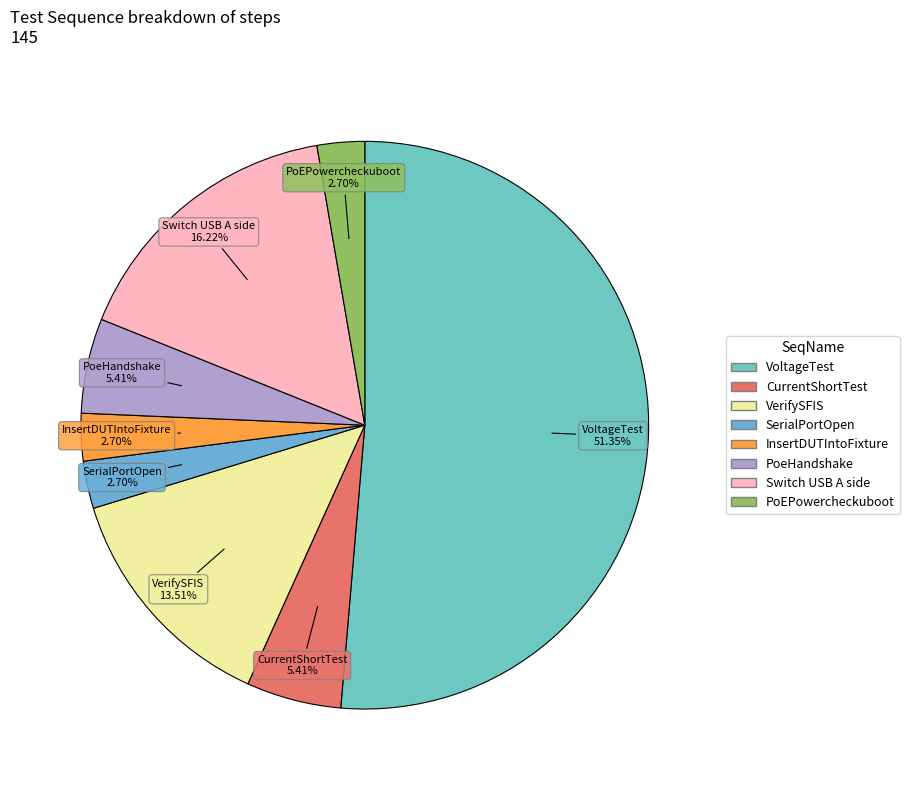

To the nearest percent, what is the average slice percentage?

12%